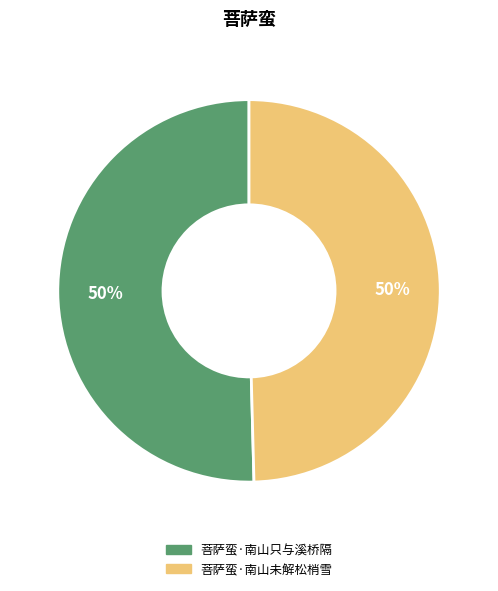

Combined, do 菩萨蛮·南山未解松梢雪 and 菩萨蛮·南山只与溪桥隔 account for over 50%?

Yes